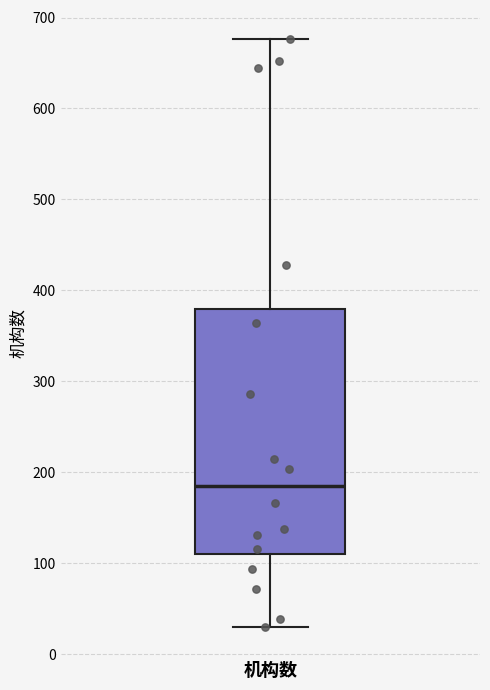

Where does the lower whisker of the box for 机构数 end on the y-axis? The values are not printed on the chart, so give them approximately, as read against the axis.

30